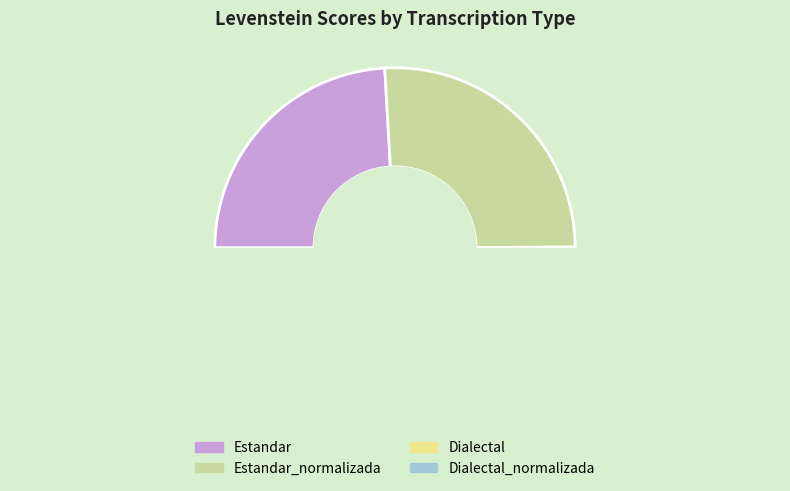

How many segments does this pie chart have?

4